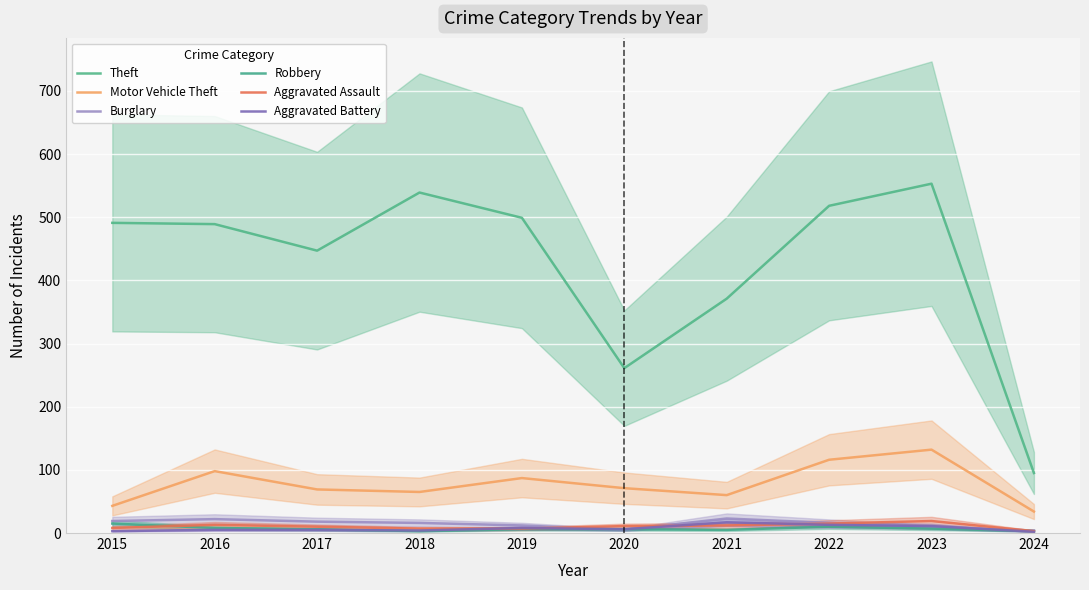

At which label does Theft reach its peak?

2023